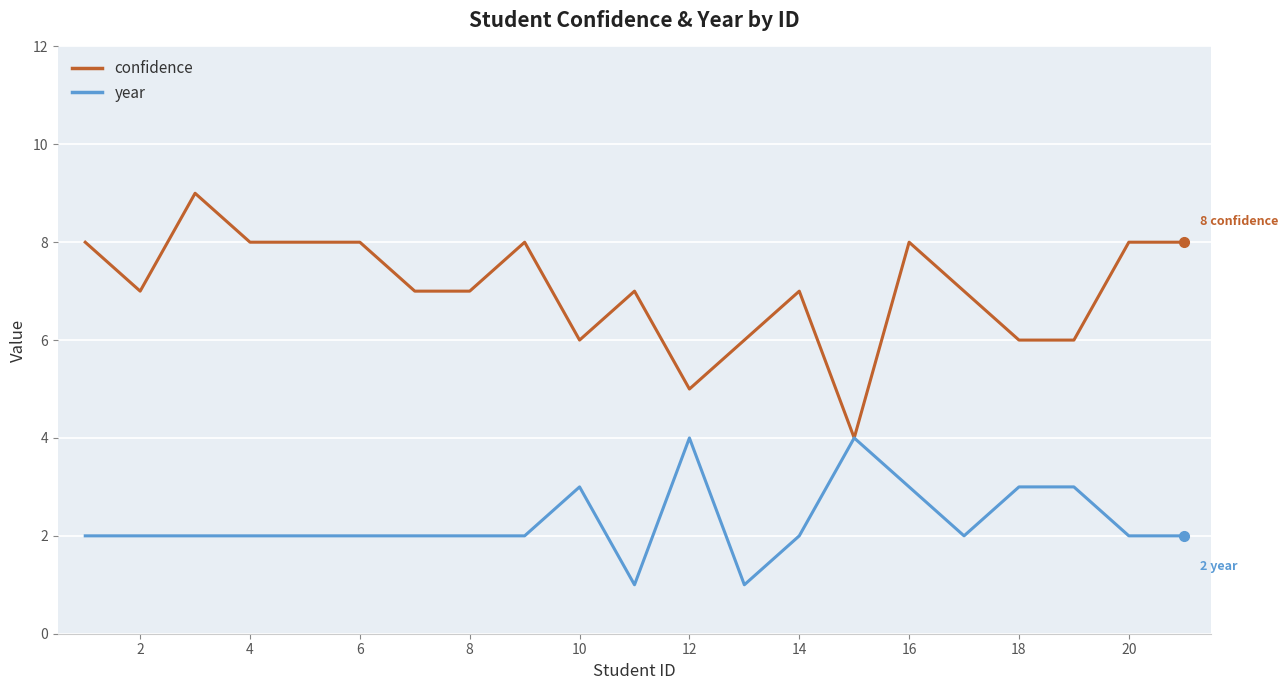

Rank the series by their maximum value, from highest to lowest.

confidence, year